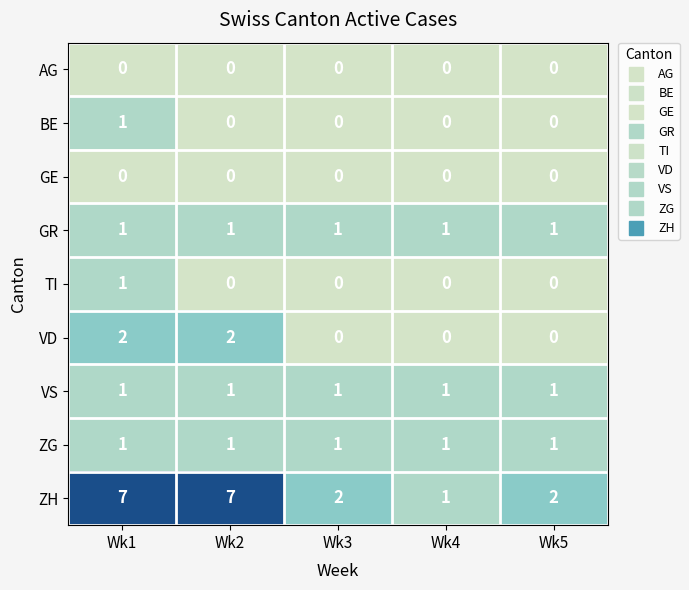

Count the number of categories in the chart.

5